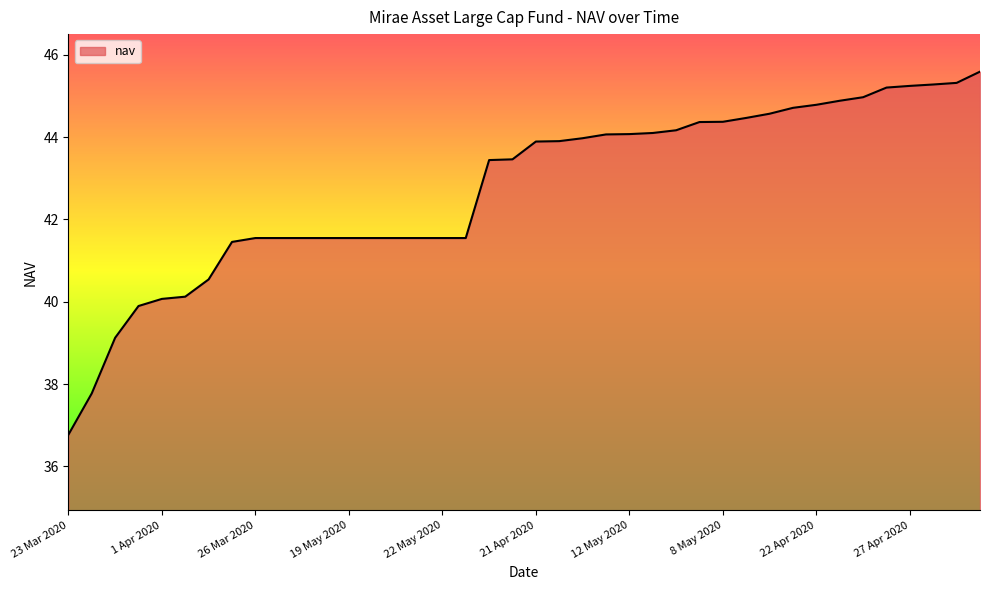

What is the smallest value displayed?

36.8